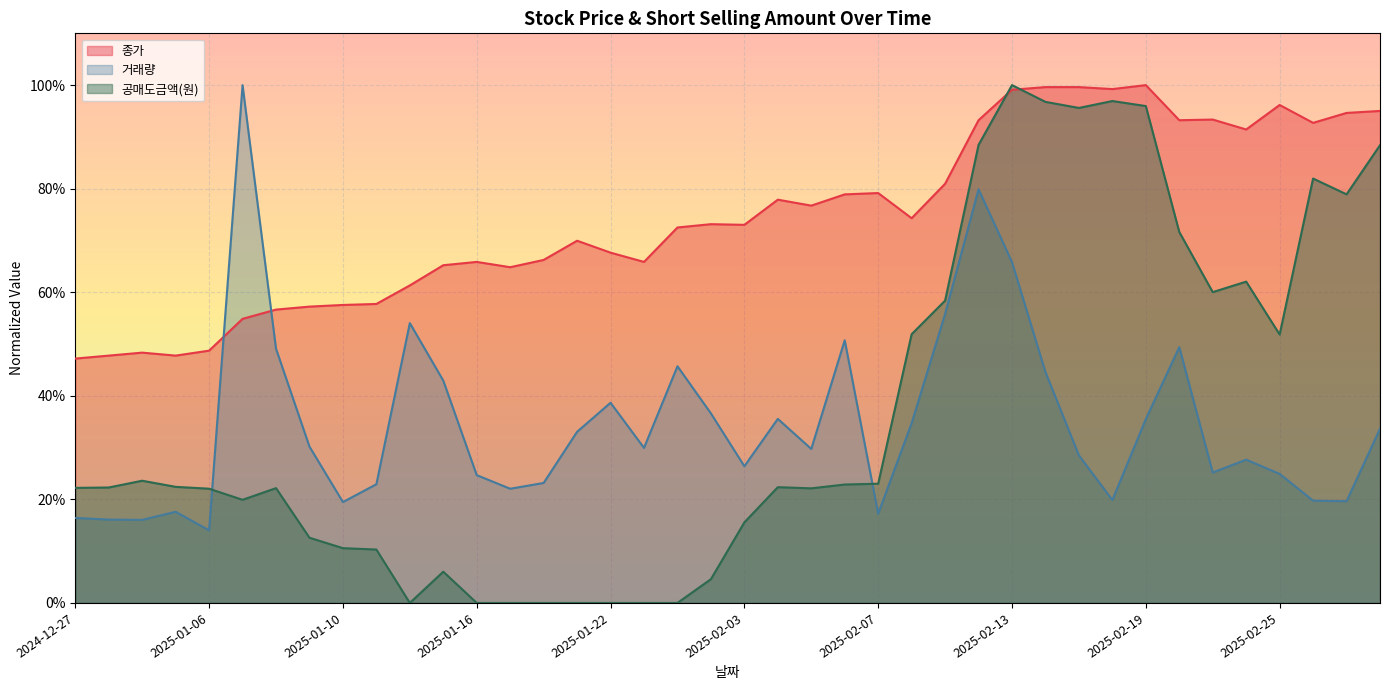

The 공매도금액(원) series shows 1.0 at 2025-02-19. True or false?

True